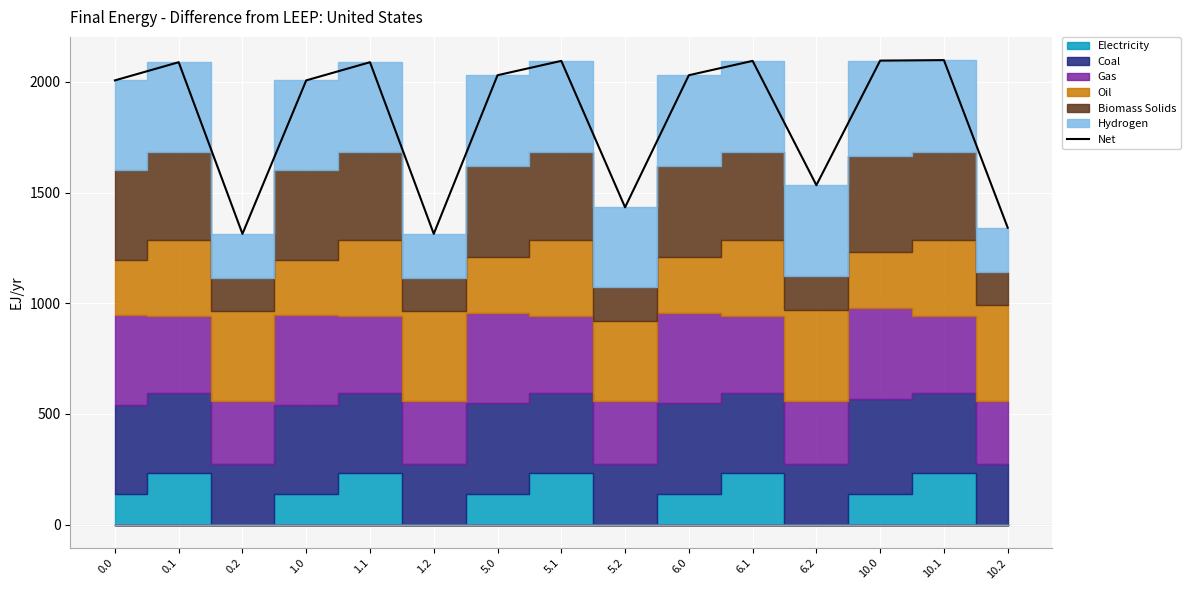

Reading right to left, what are all the values shown in this chart?

10.2=1341.6	10.1=2098.2	10.0=2096.0	6.2=1533.4	6.1=2094.7	6.0=2030.0	5.2=1433.4	5.1=2094.7	5.0=2030.0	1.2=1313.6	1.1=2088.7	1.0=2006.7	0.2=1313.6	0.1=2088.7	0.0=2006.7